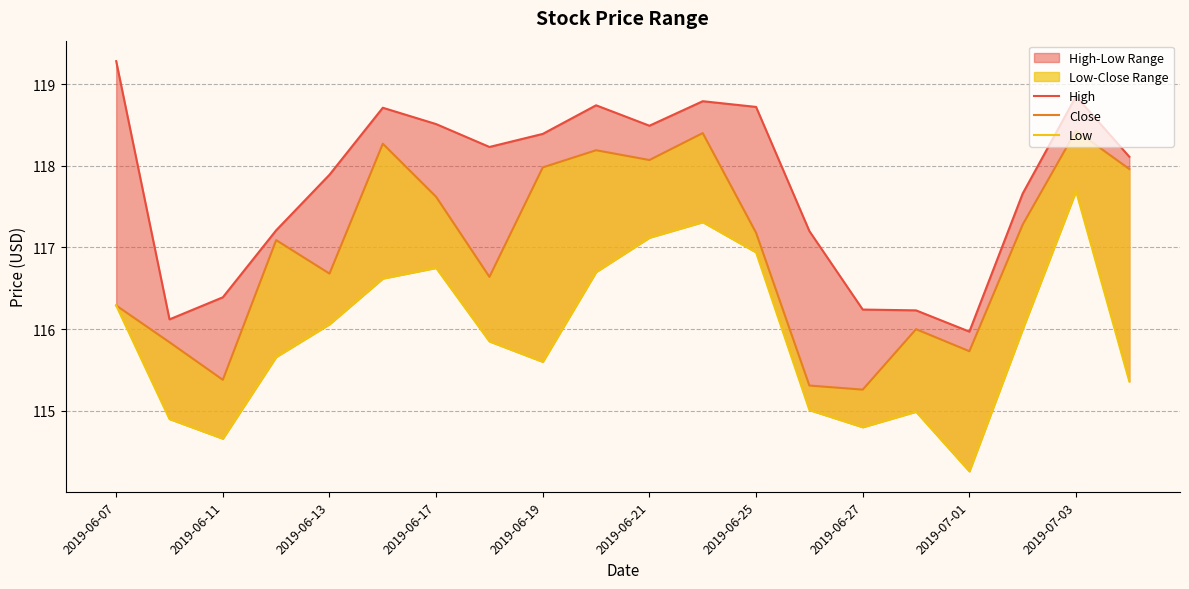

Which has a higher value, 13 or 2019-06-11?

13